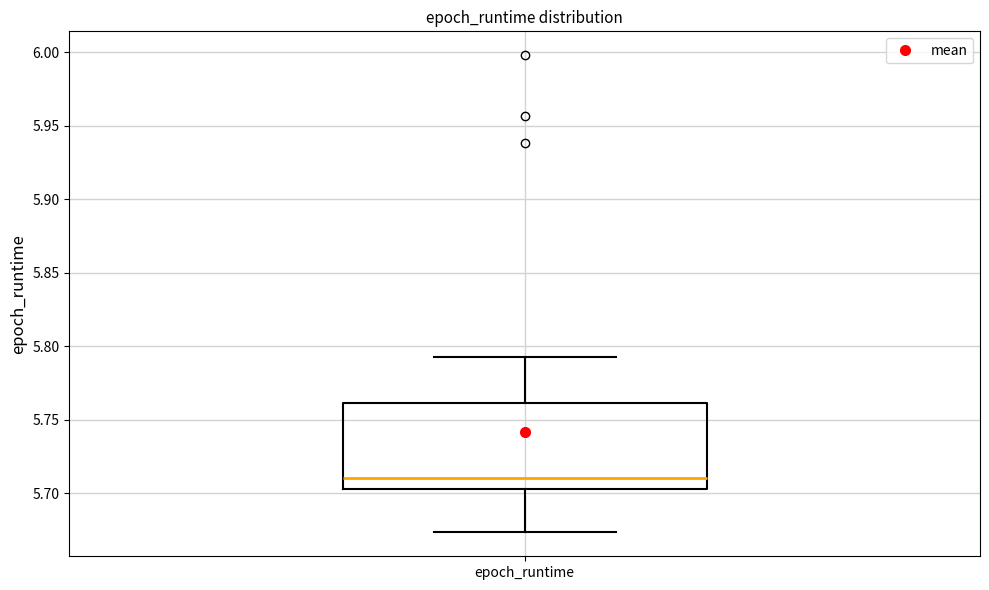

Where is the lower edge of the box for epoch_runtime on the y-axis? The values are not printed on the chart, so give them approximately, as read against the axis.

5.705